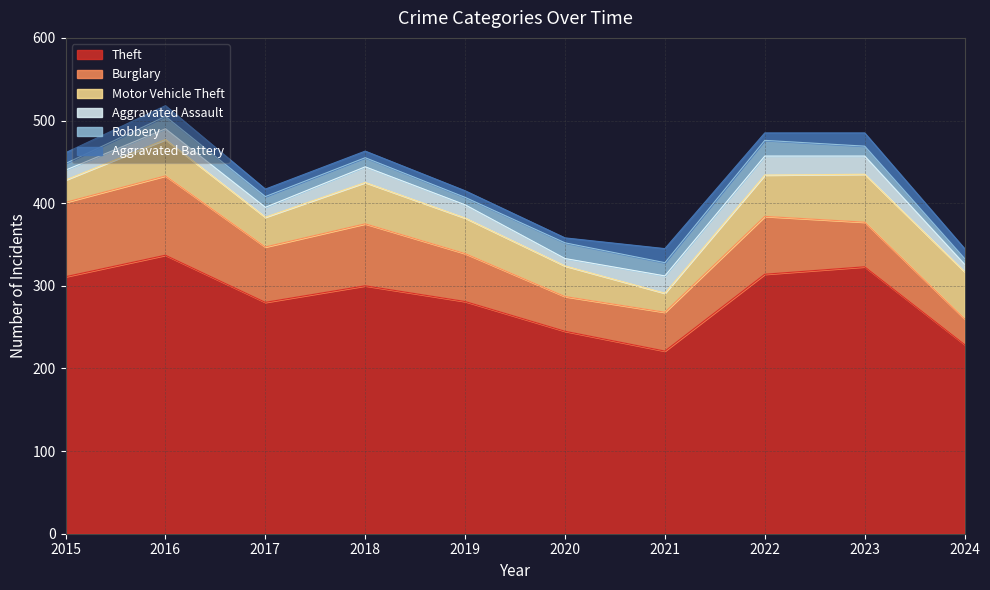

What is the value of the Burglary point at the 10th from the left?

31